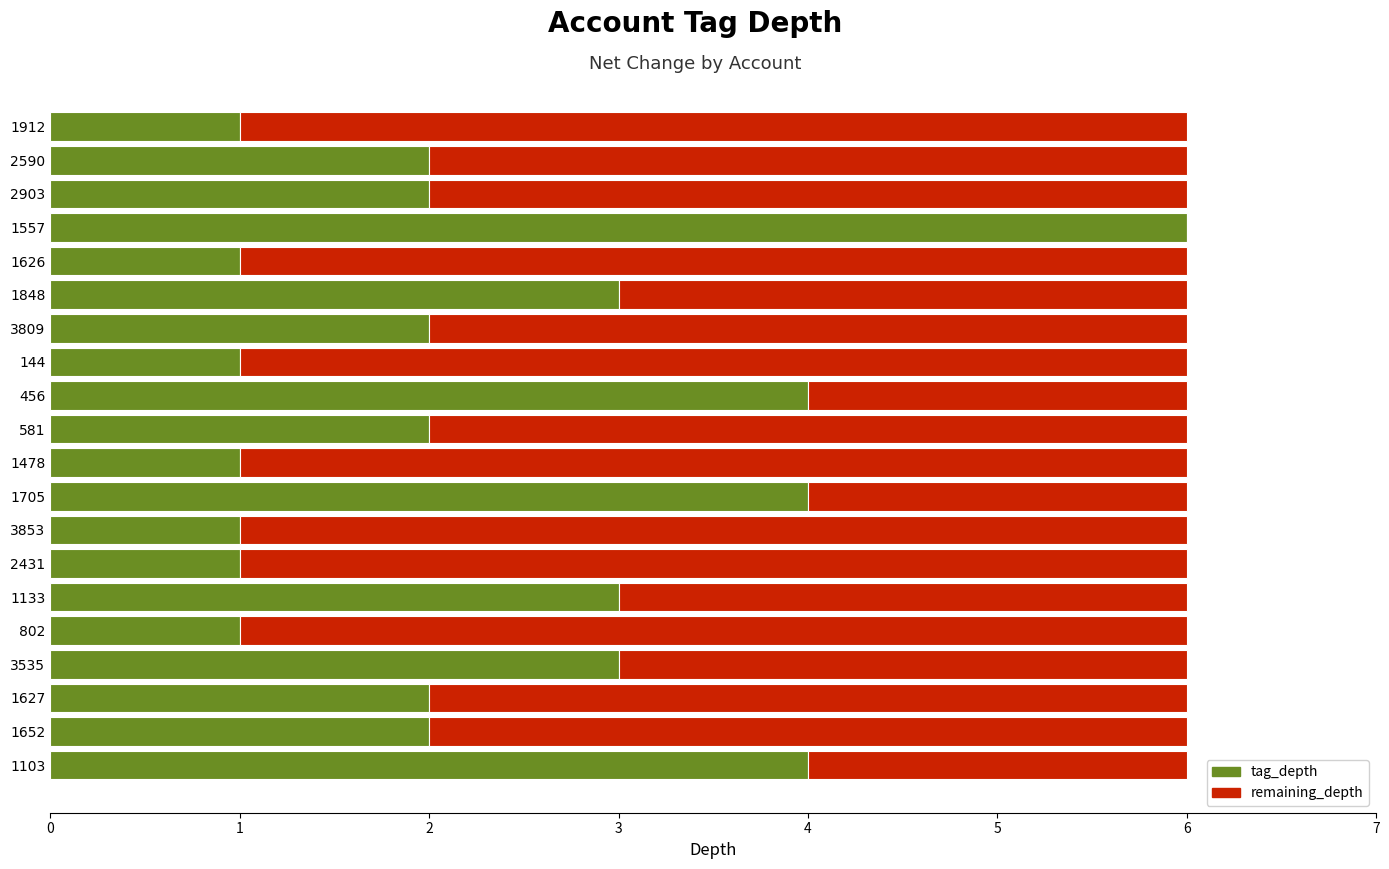

The value of tag_depth at 2903 is 3. True or false?

False